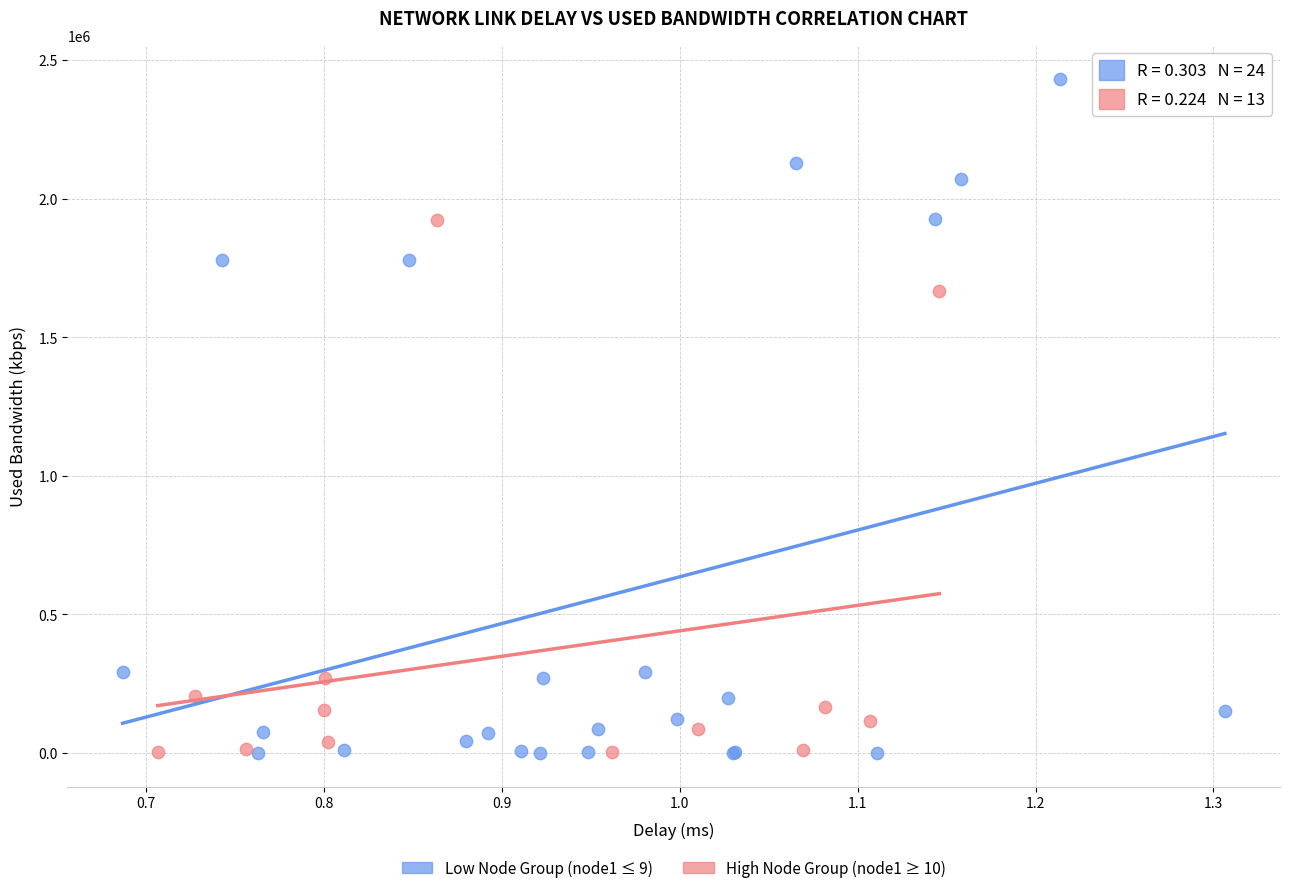

Which series has the widest spread of Y values?

Low Node Group (node1 ≤ 9)